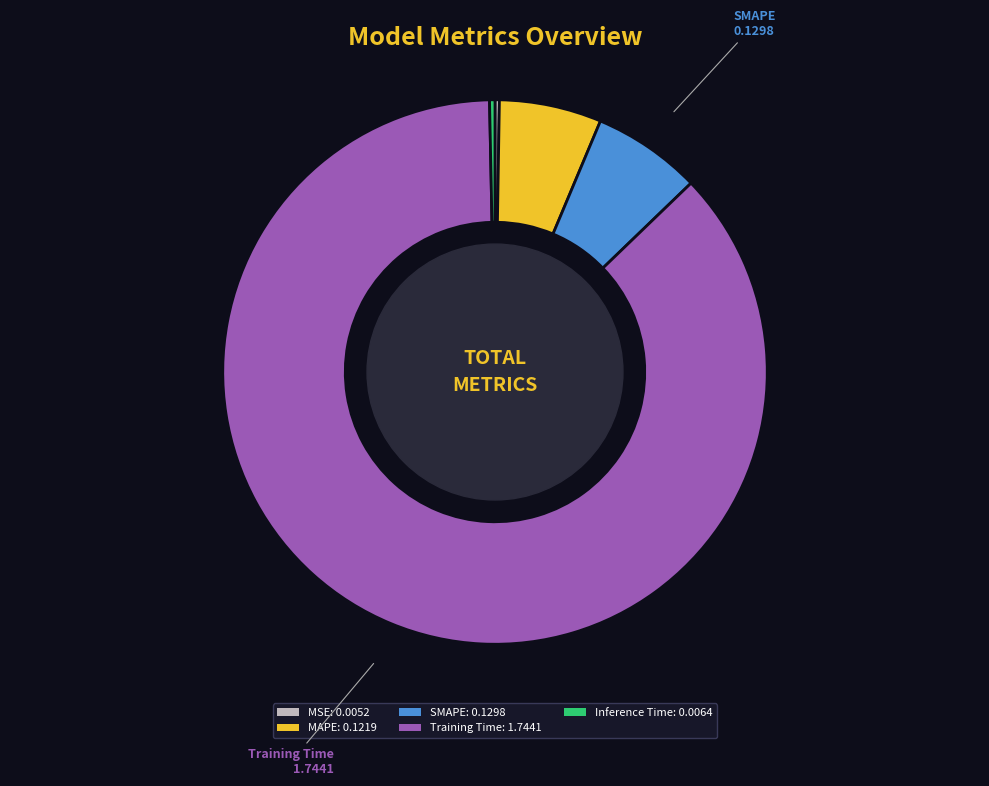

Is there a majority slice in this chart?

Yes